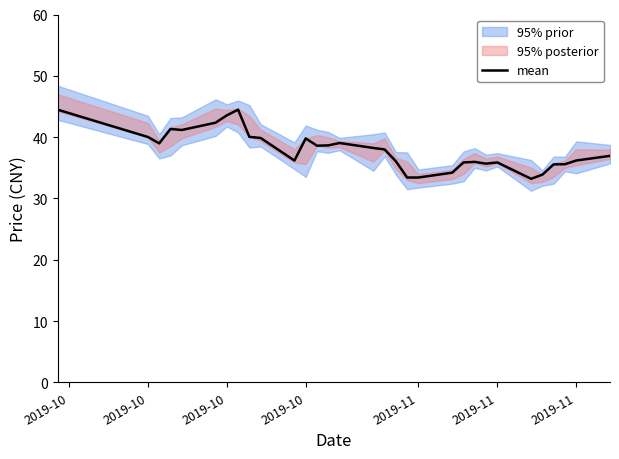

At which category does the data reach its first local peak?

2019-10